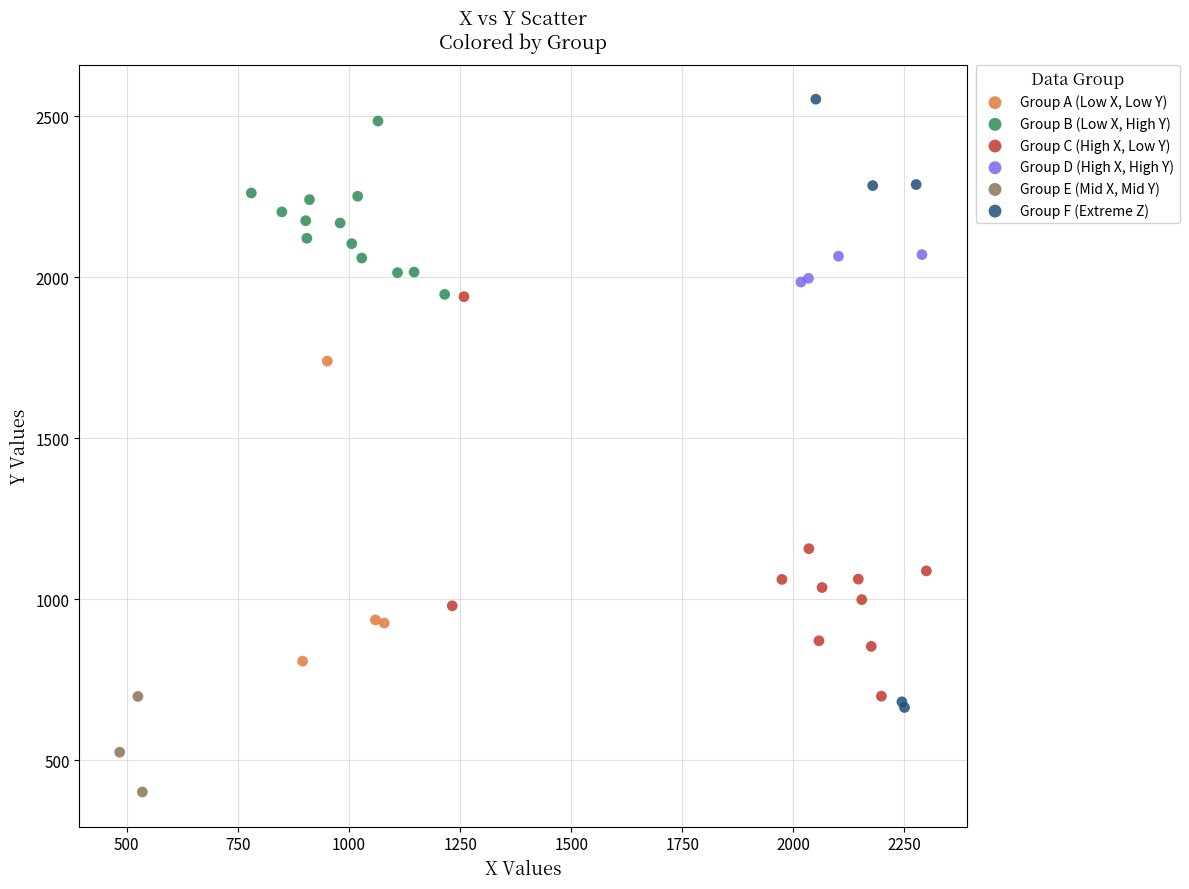

Which series has the widest spread of Y values?

Group F (Extreme Z)